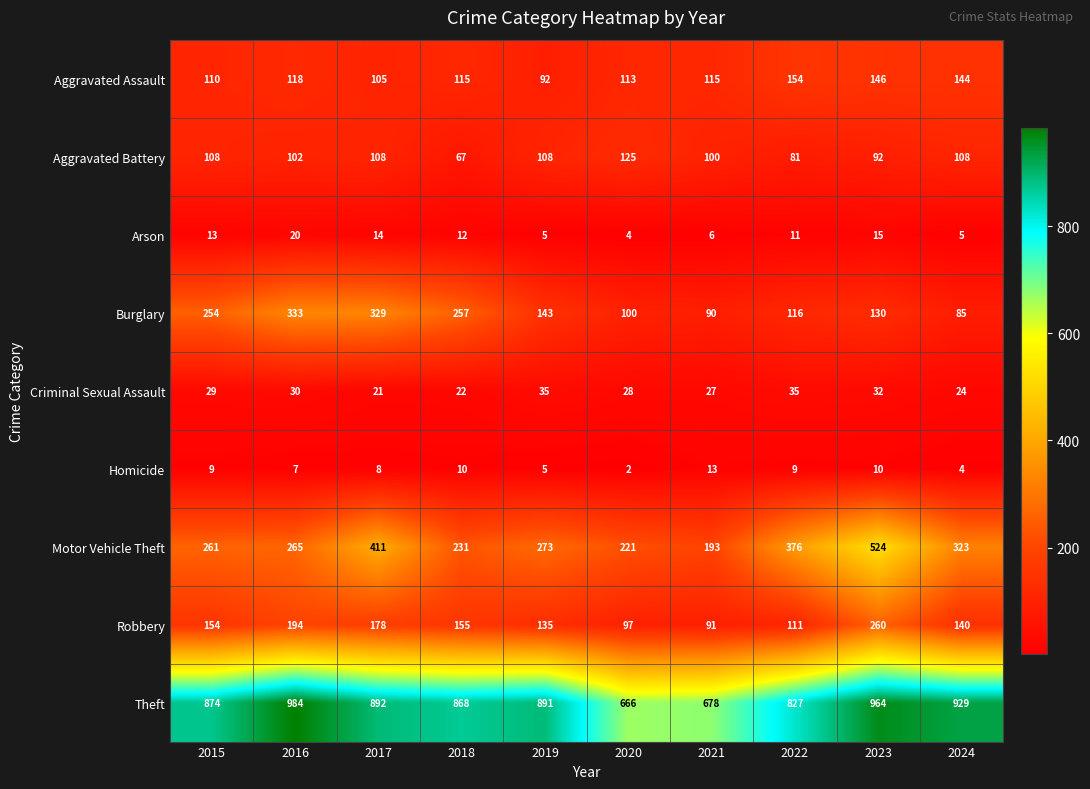

What is the sum of the Arson values at 2017 and 2015?

27